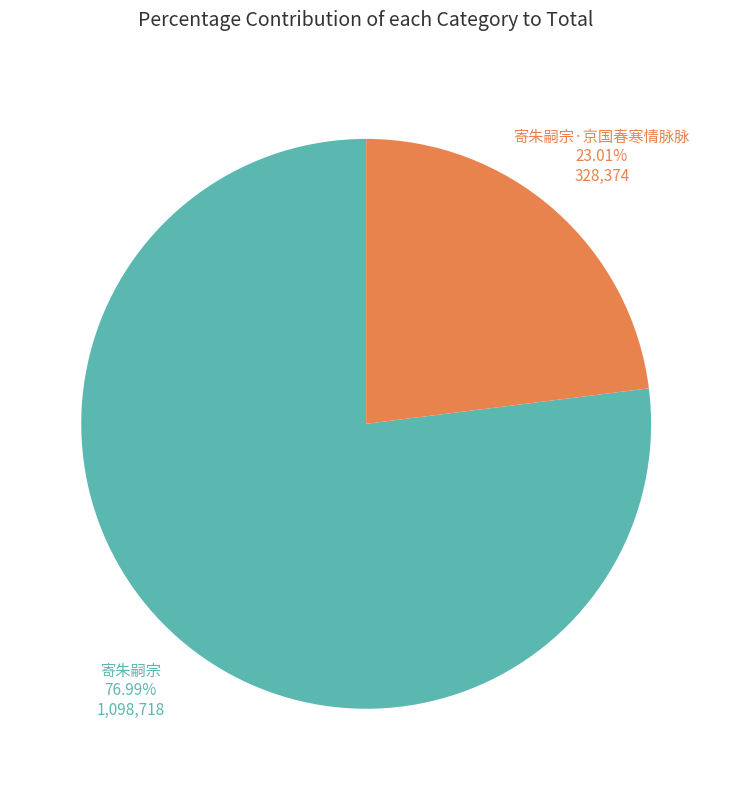

To the nearest percent, what is the average slice percentage?

50%